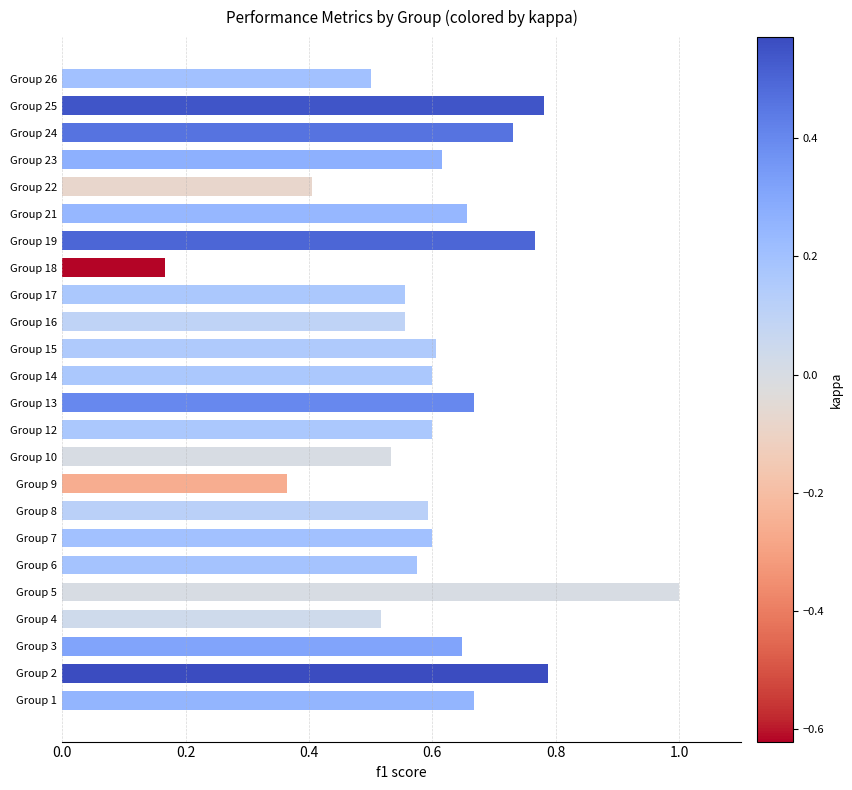

What is the sum of all values?

14.5